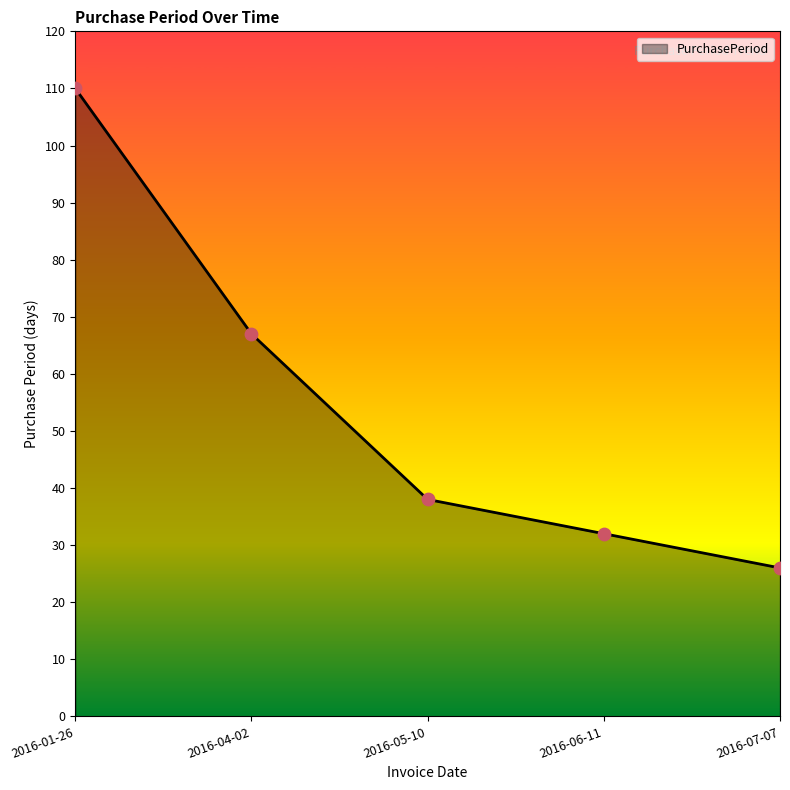

Approximately how many times larger is the value at 2016-04-02 compared to 2016-07-07?

2.6